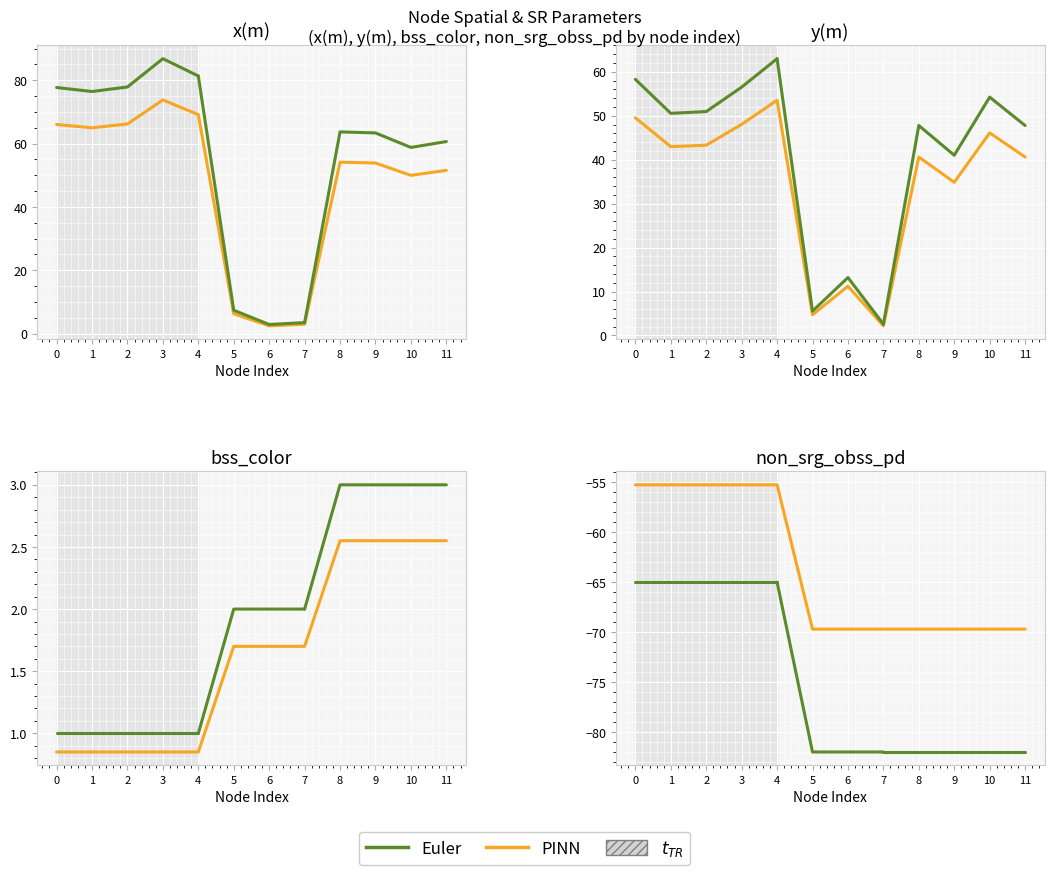

True or false: bss_color and y(m) intersect in this chart.

False